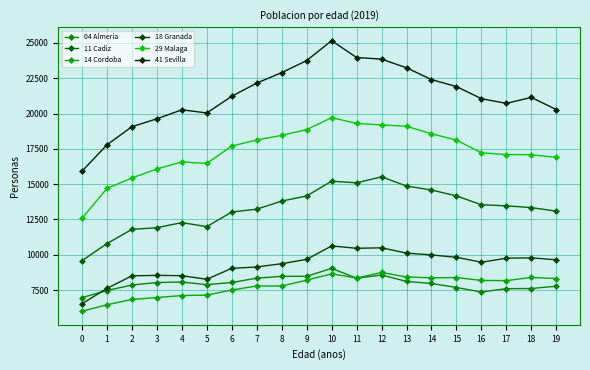

How many data points in 18 Granada are less than 9646?

10